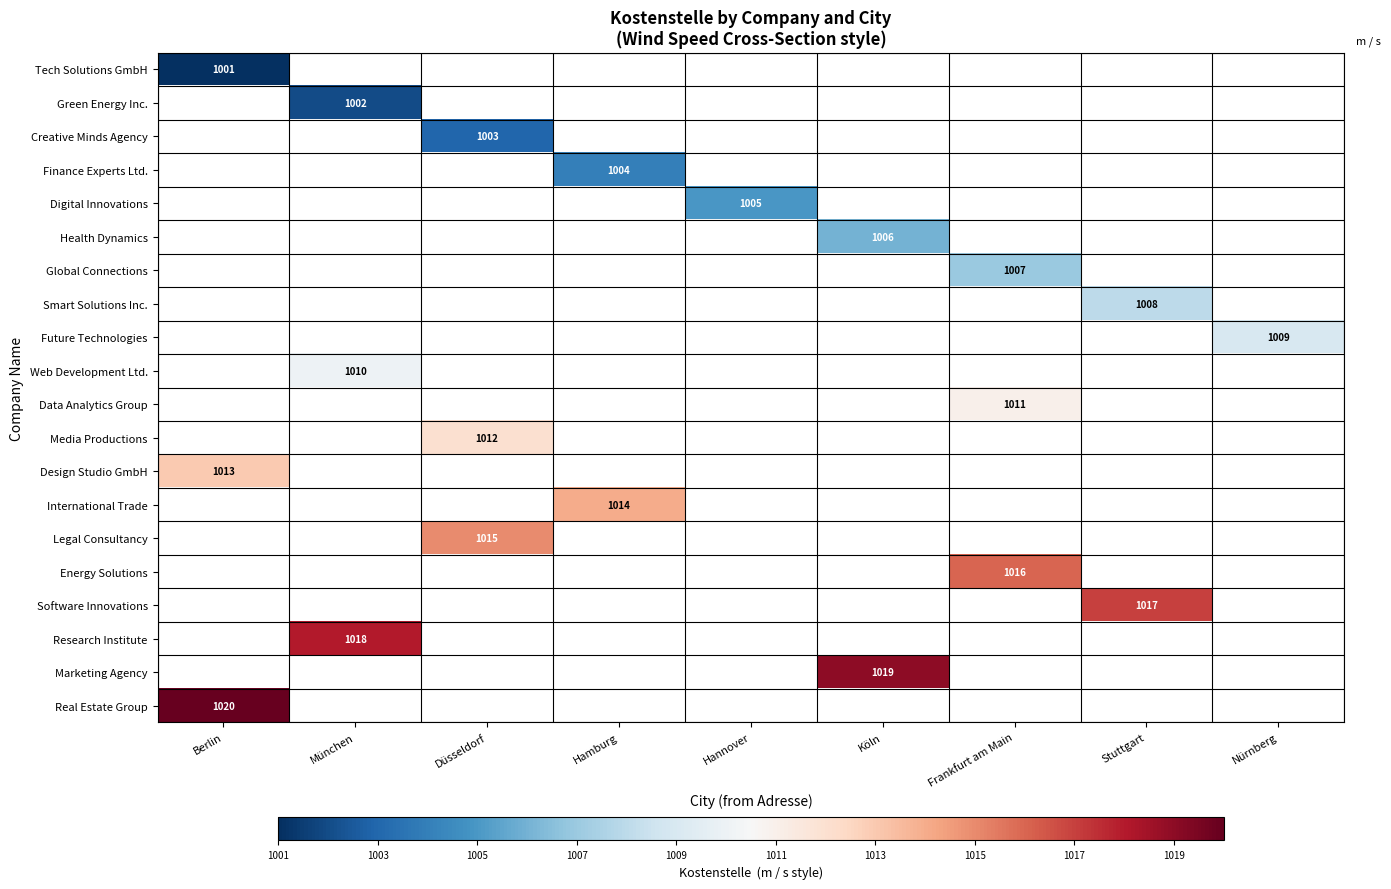

The value of Green Energy Inc. at München is 1002. True or false?

True